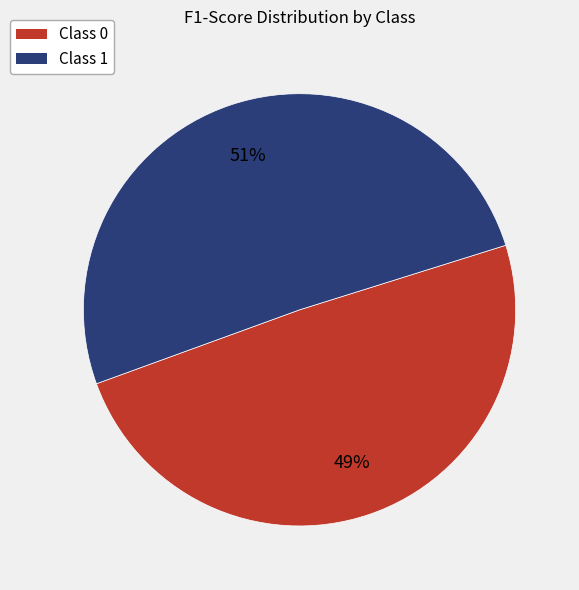

To the nearest percent, what is the average slice percentage?

50%